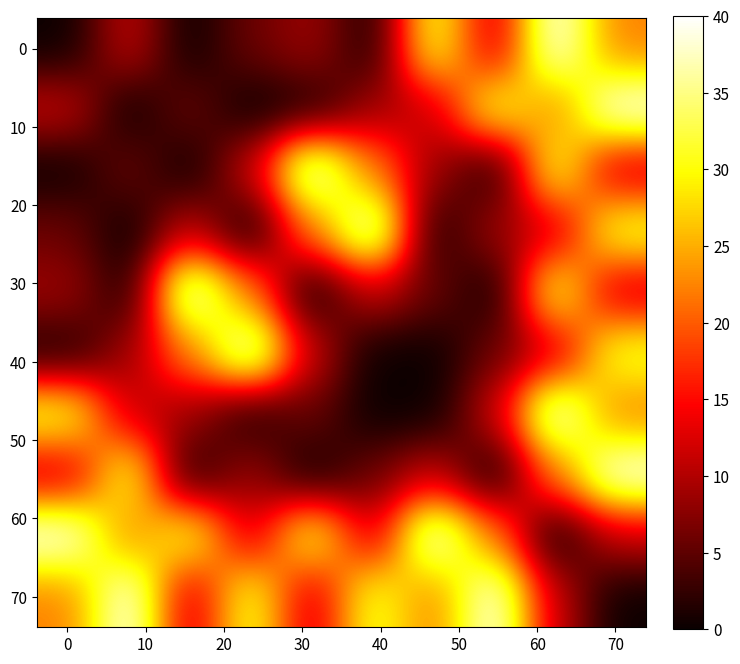

At which category is the sum across all series the highest?

8